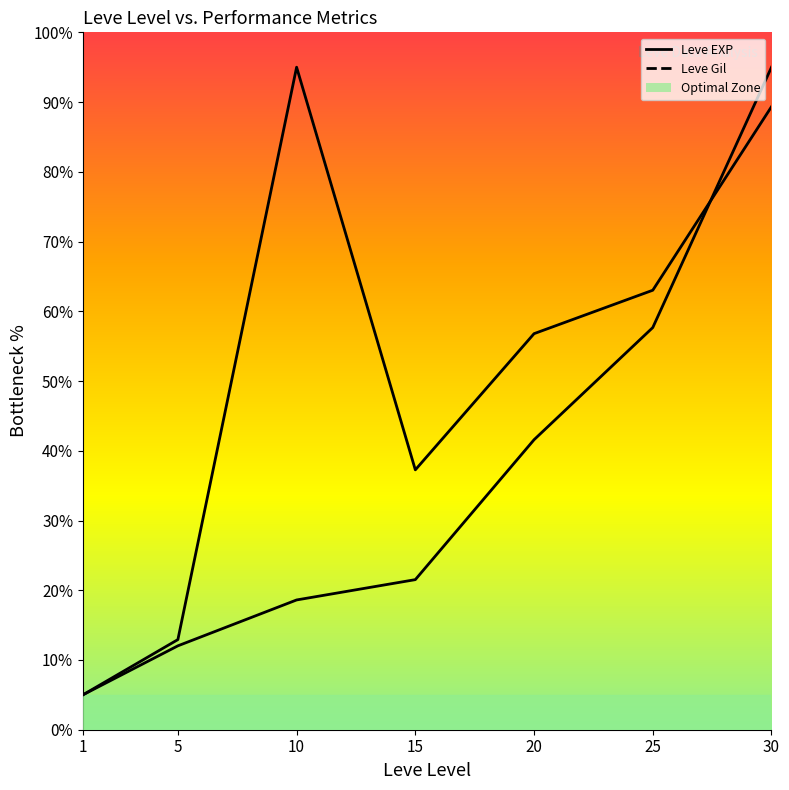

Is the value of Leve EXP at 10 greater than the value of Leve Gil at 25?

No